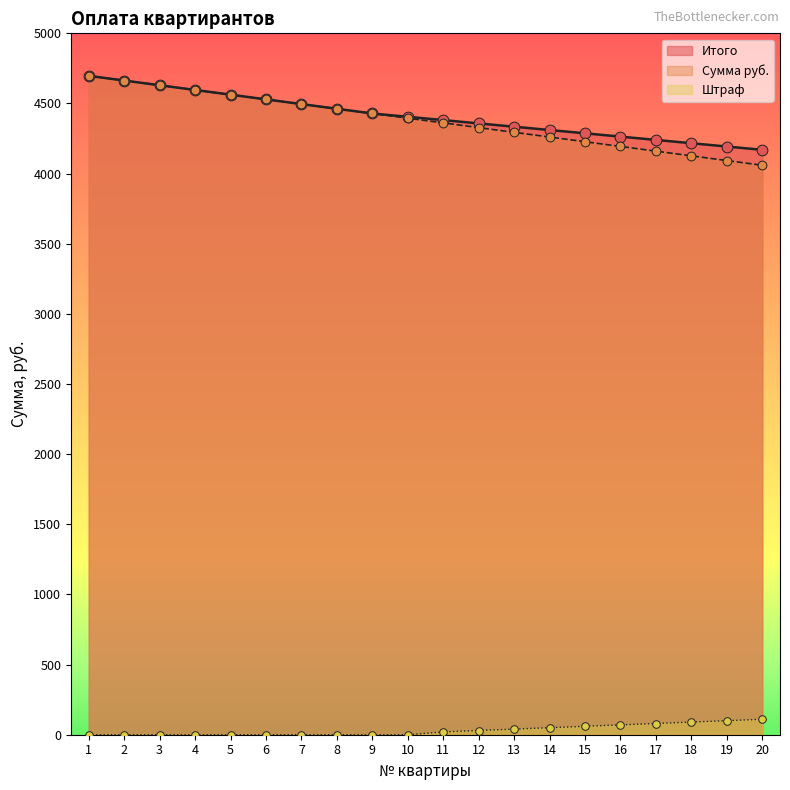

Is the value of Штраф at 18 greater than the value of Итого at 19?

No